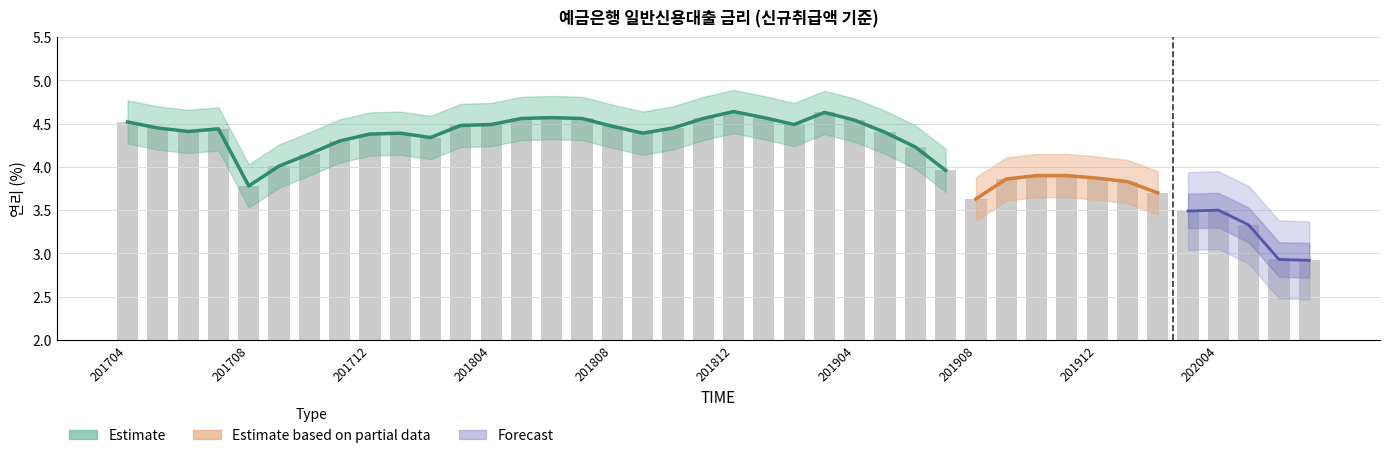

What is the minimum value shown in the chart?

2.9